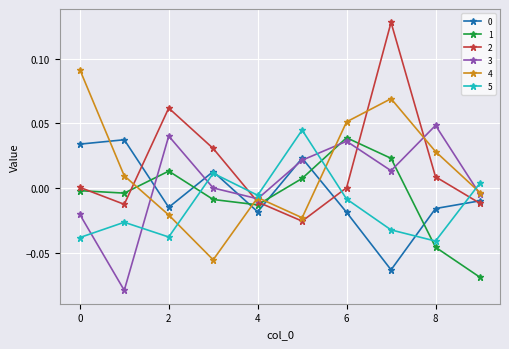

True or false: 5 and 1 cross at least once.

True